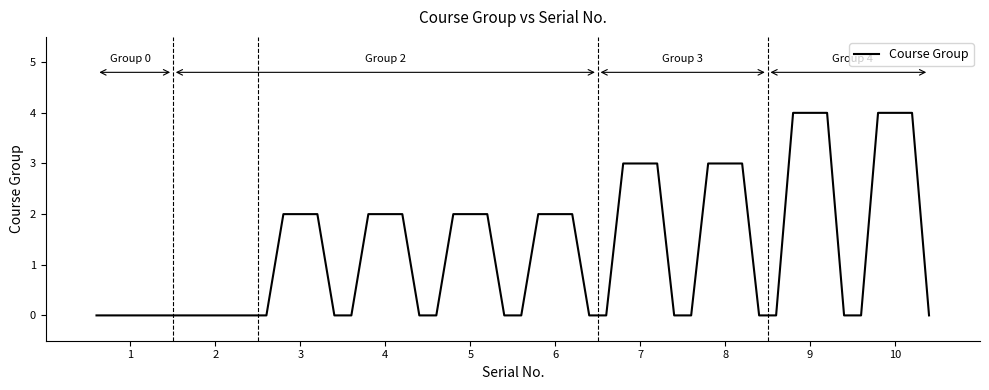

Count the values in the range 0 to 2.

32